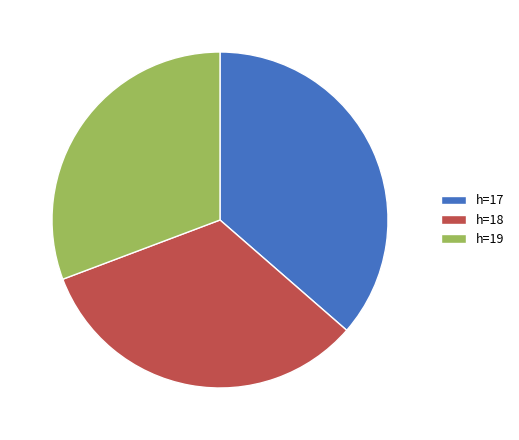

Which slice is the smallest?

h=19